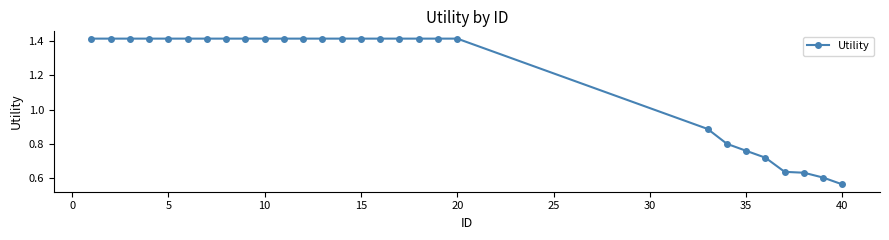

What is the average value?

1.2